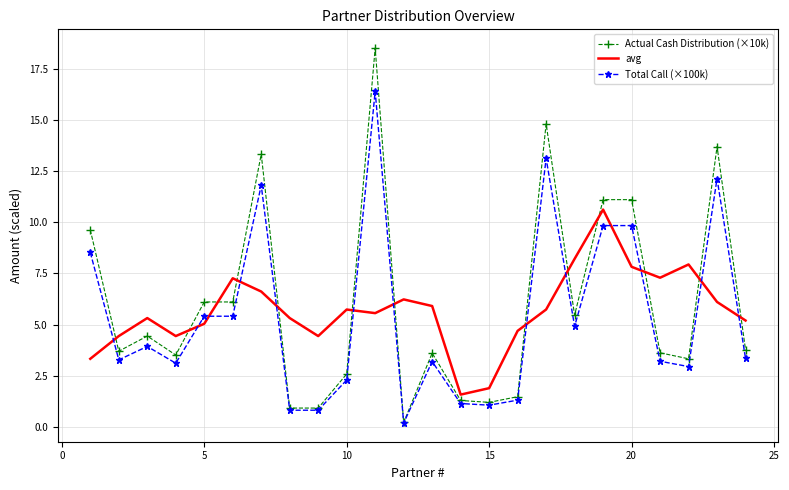

Which series ends up on top after the final intersection of Total Call (×100k) and avg?

avg